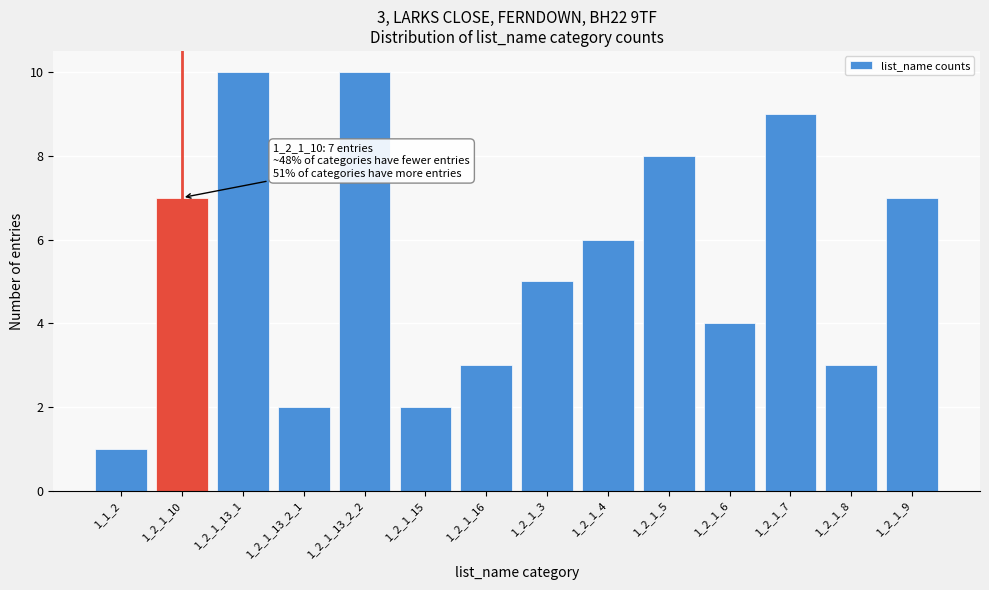

Reading left to right, transcribe all the data shown in this chart.

1	7	10	2	10	2	3	5	6	8	4	9	3	7